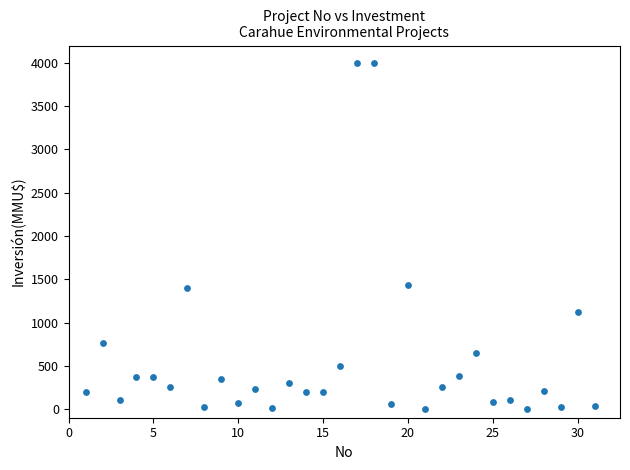

What is the range of X values (max minus min)?

30